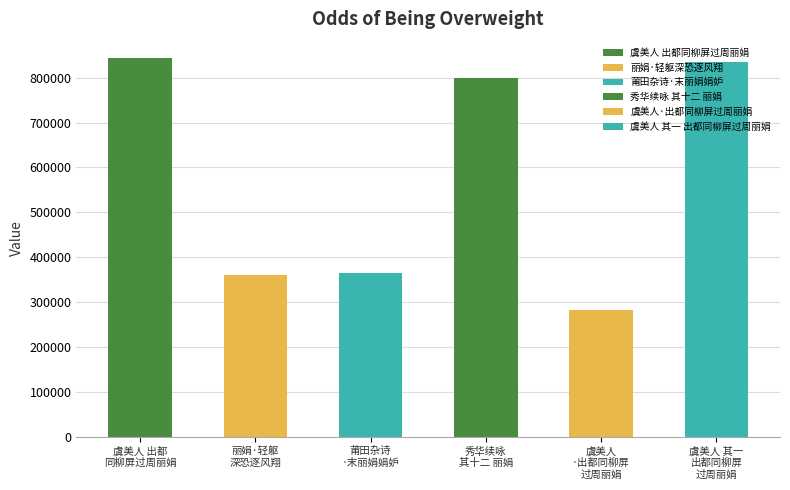

What is the change in value from 秀华续咏 其十二 丽娟 to 虞美人 其一 出都同柳屏过周丽娟?

+36013